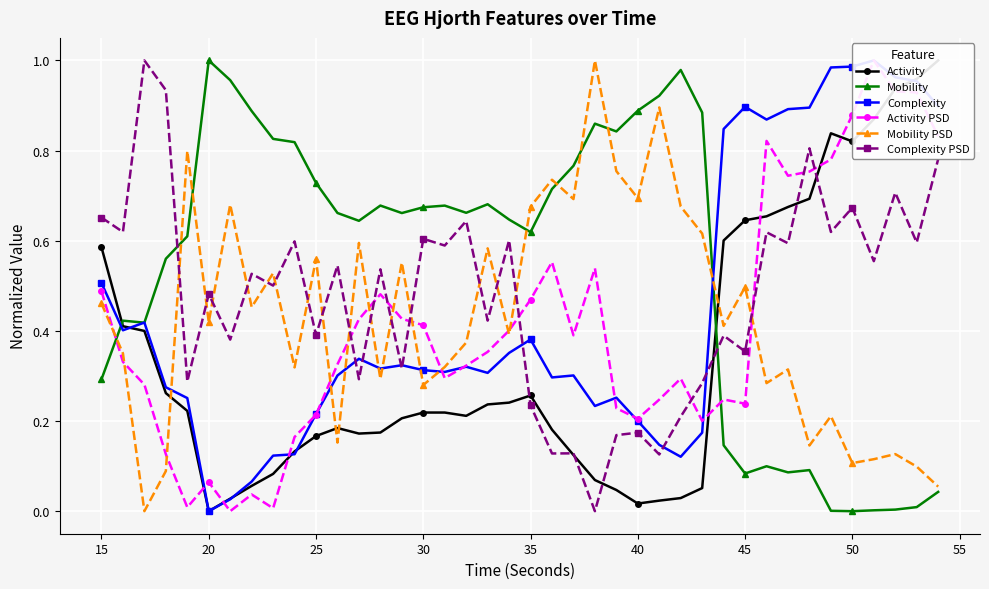

True or false: Mobility has more than 2 points higher than both neighbors.

True